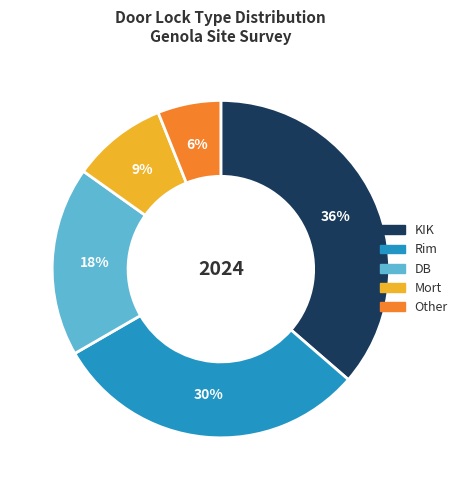

Is there a majority slice in this chart?

No